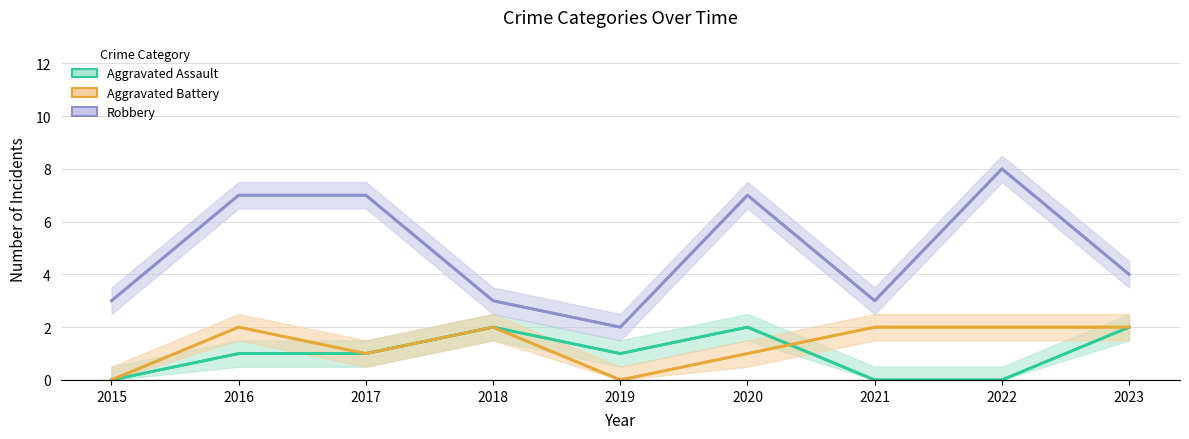

Is the value of Aggravated Battery at 2018 greater than the value of Robbery at 2020?

No